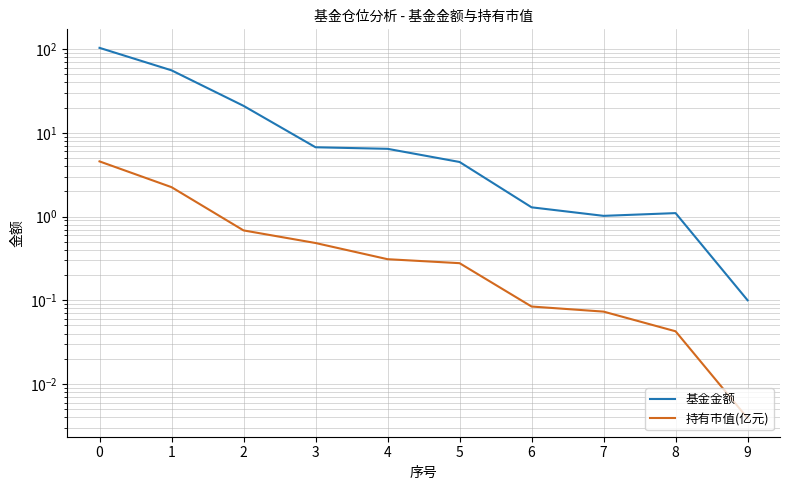

Between 7 and 9, which series saw the biggest shift?

基金金额